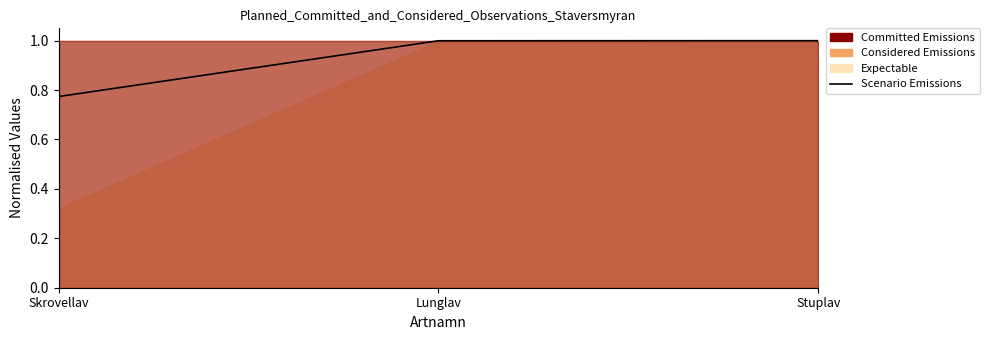

Which category has the lowest value across all series?

Skrovellav